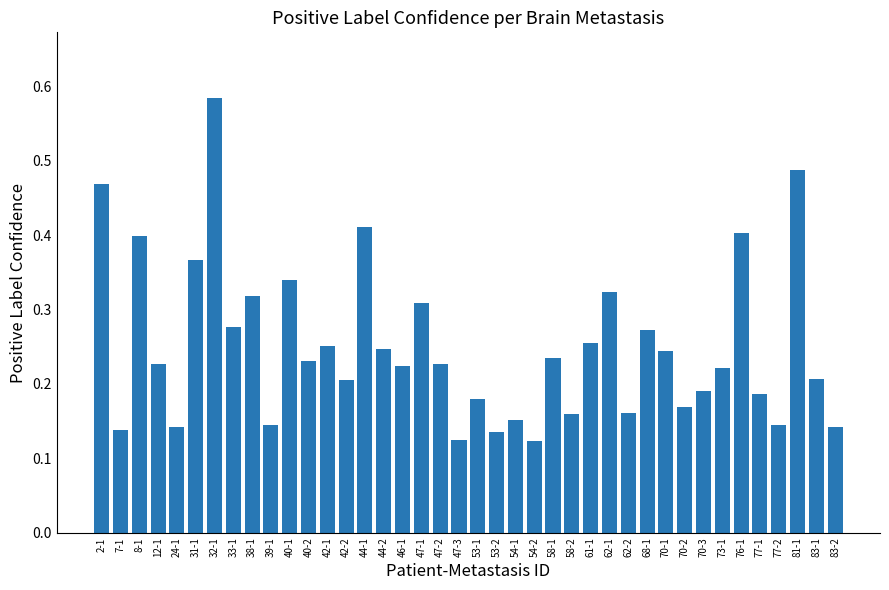

Between 54-2 and 62-1, which is larger?

62-1